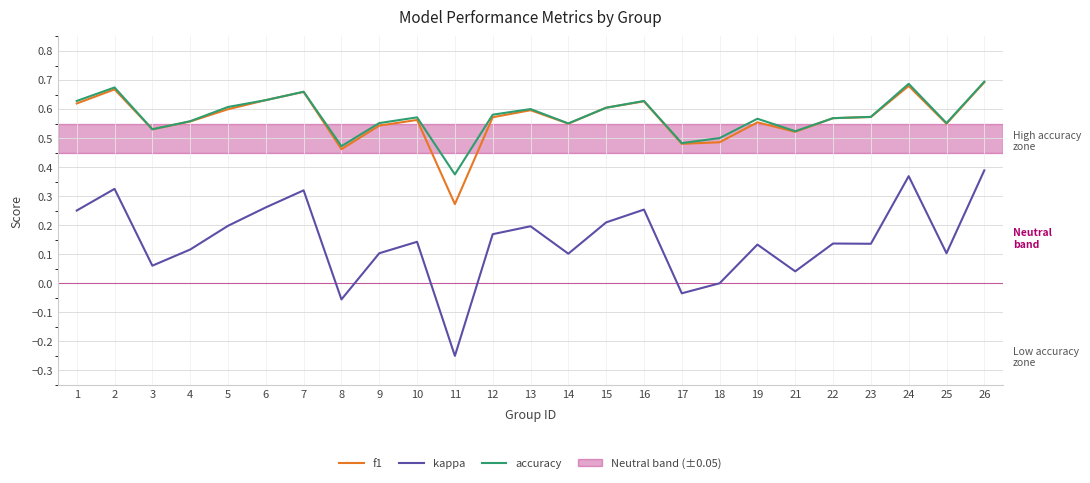

Where is the first local maximum for f1?

2